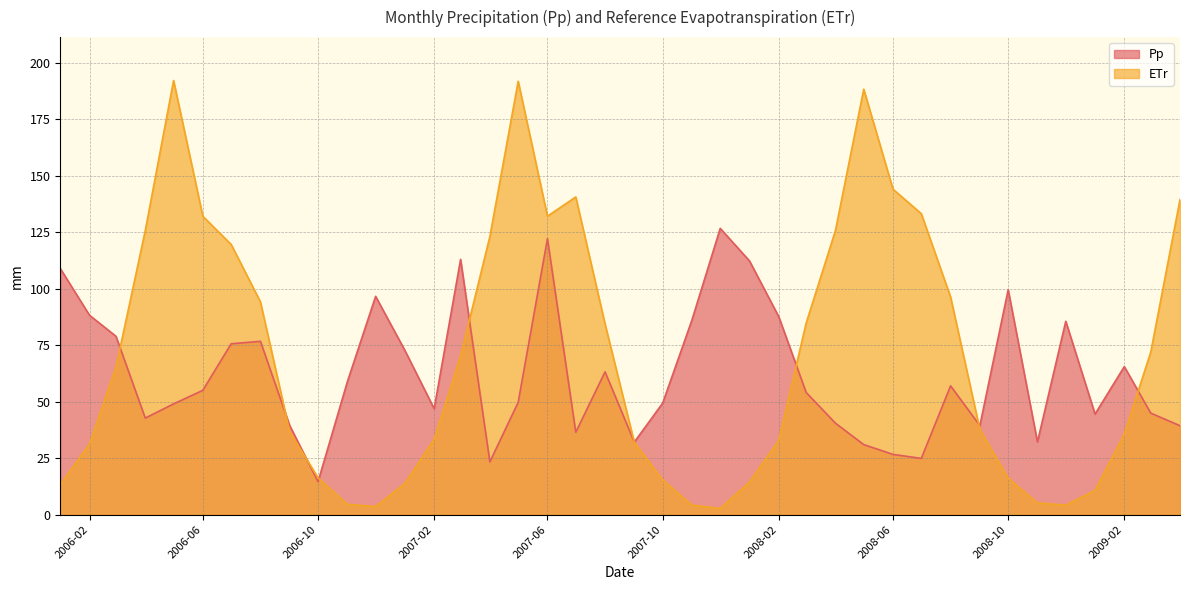

Which series changed the most between 2007-02 and 2007-04?

ETr